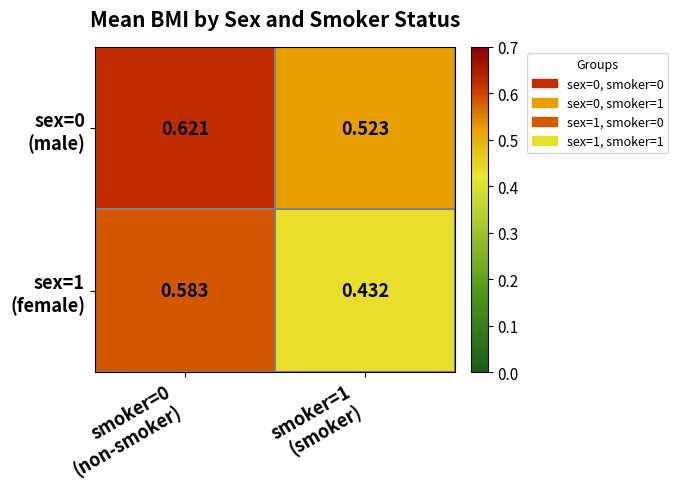

How many data points does each series have?

2